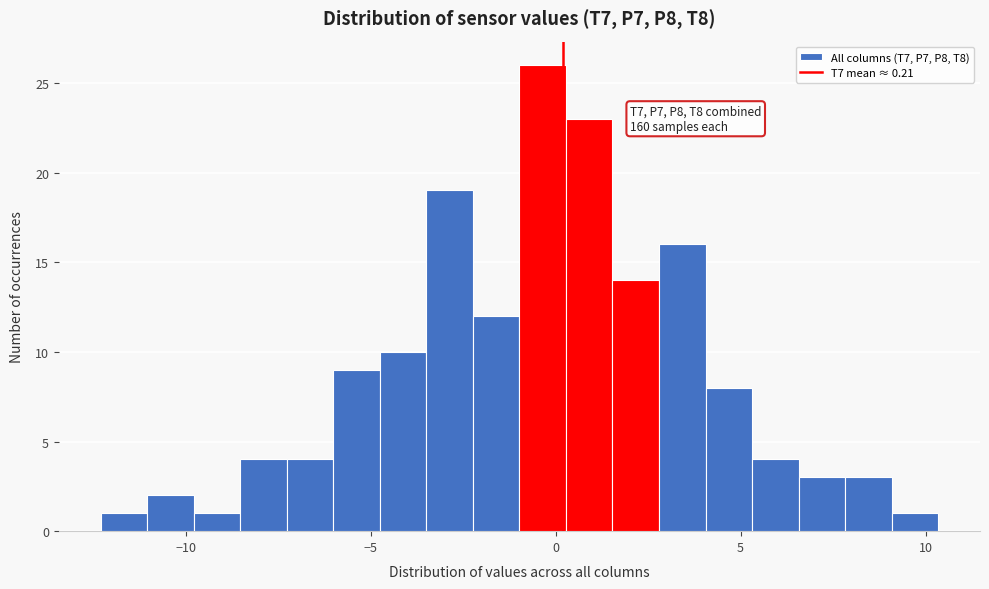

Around what value on the x-axis is the tallest bar? Give the approximate position of its centre, as read against the axis.

-0.5